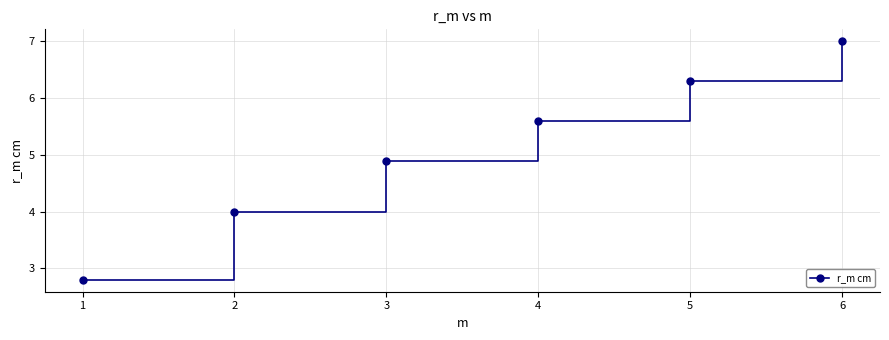

Is it true that the value at 1 is 2.8?

True